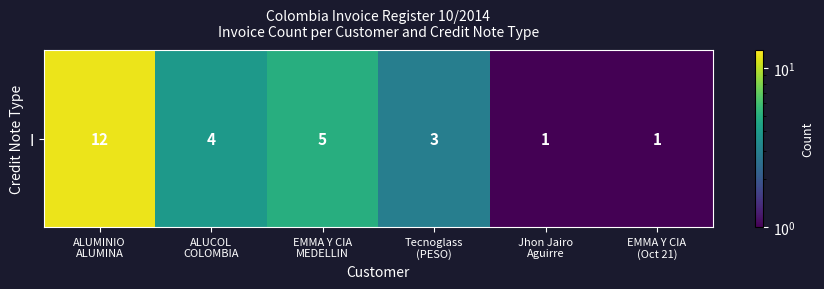

What is the change in value from ALUMINIO
ALUMINA to EMMA Y CIA
MEDELLIN?

-7